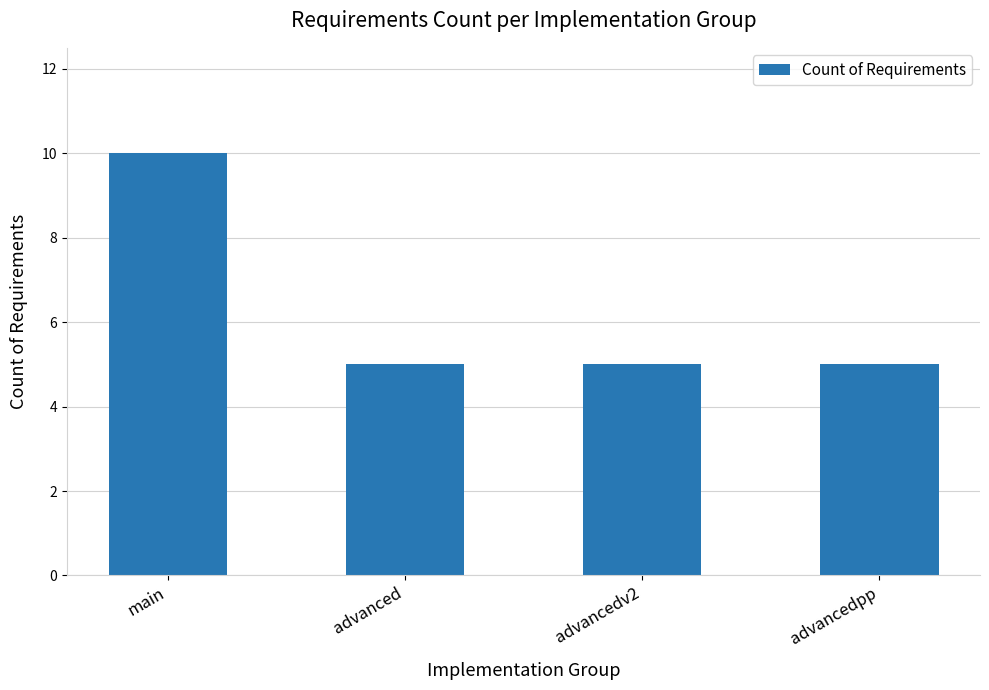

Reading left to right, what are all the values shown in this chart?

10	5	5	5